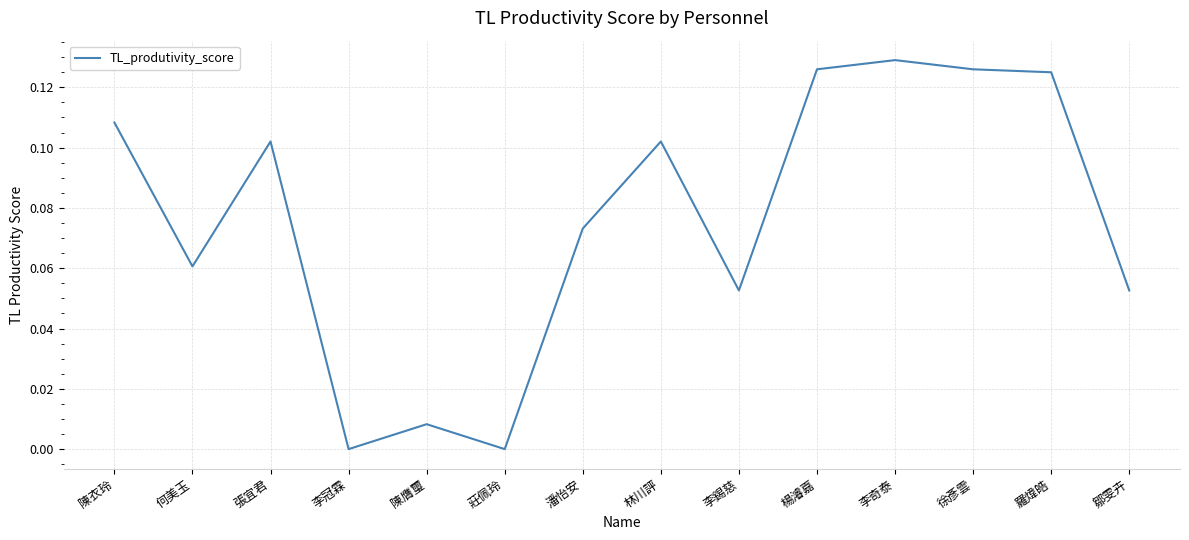

What position from the right is 徐彥雲?

3